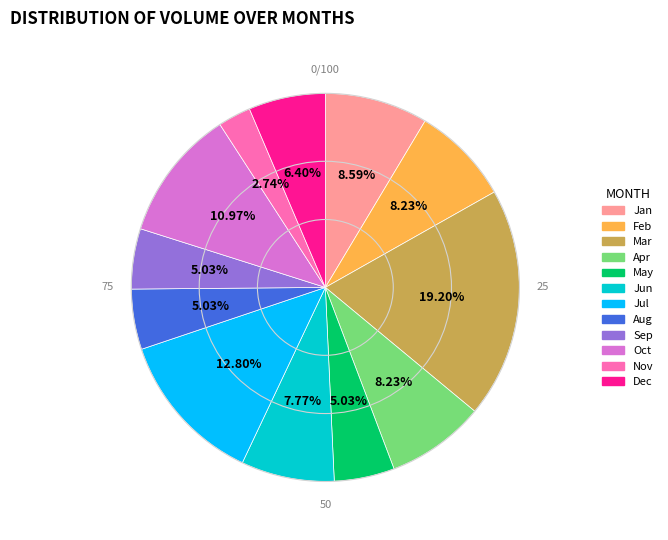

Between Jul and May, which is larger?

Jul